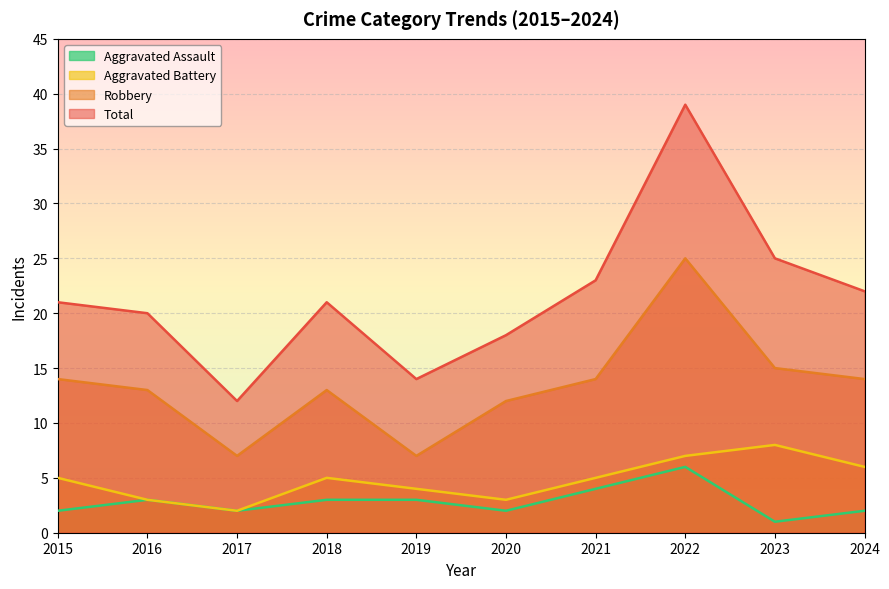

Which series has the widest spread of values?

Total